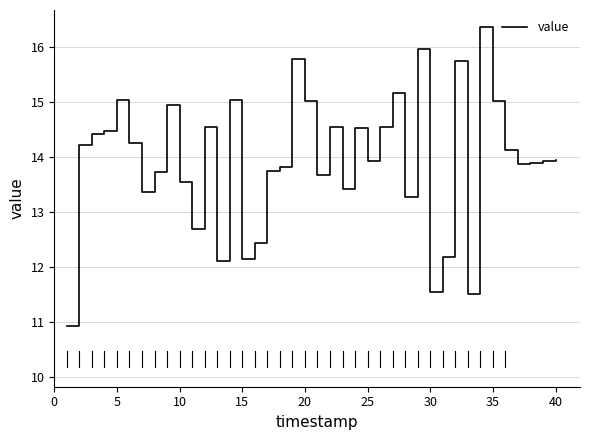

What is the minimum value shown in the chart?

10.9